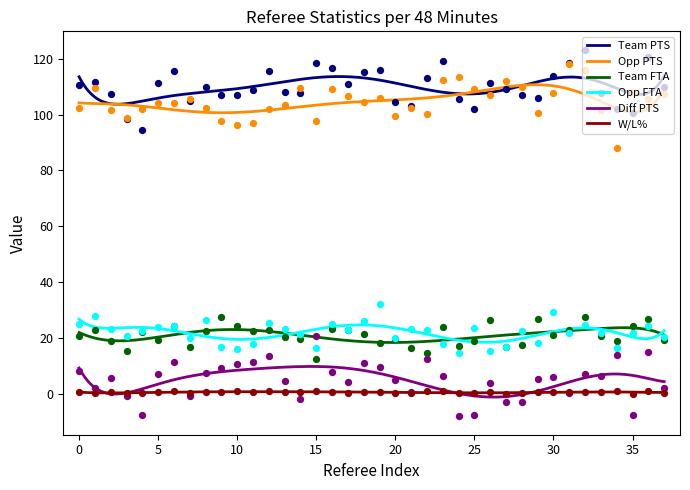

Which series contains the lowest Y value?

Diff PTS